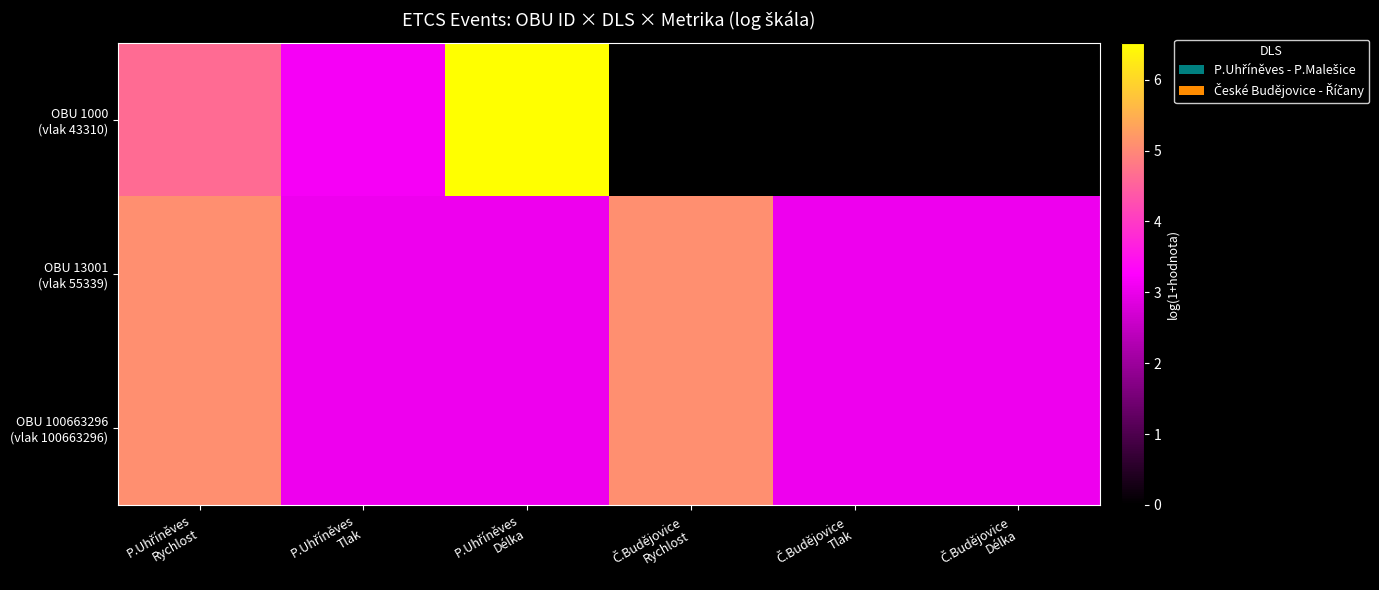

What is the greatest value displayed?

6.5